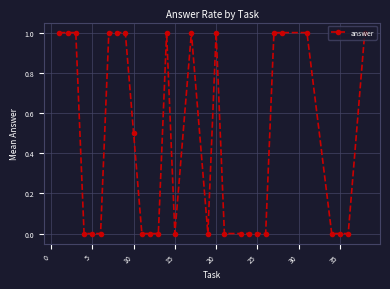

What is the greatest value displayed?

1.0